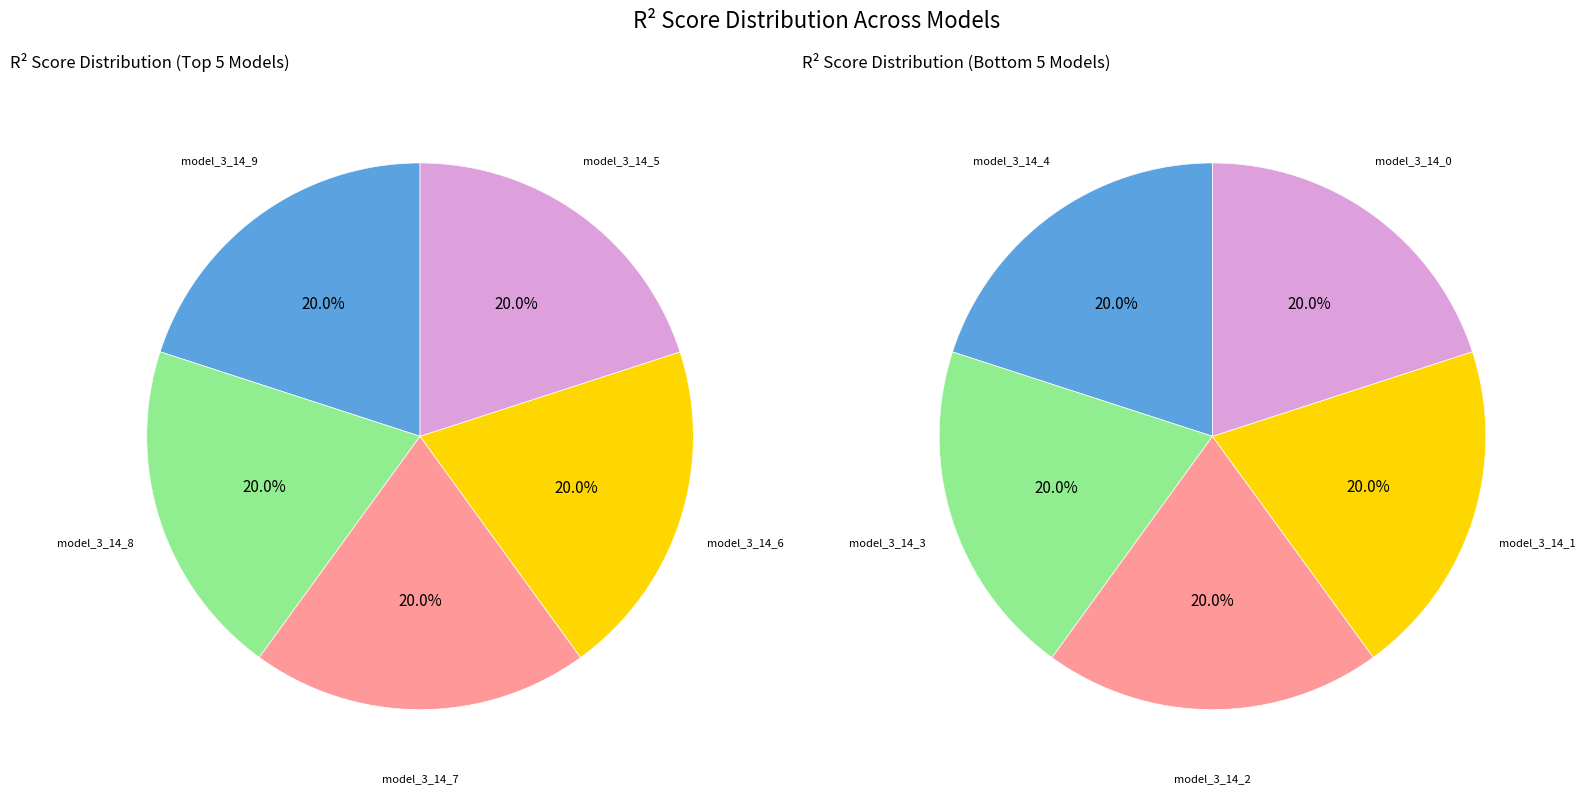

What portion of the pie excludes model_3_14_1?

90.0%